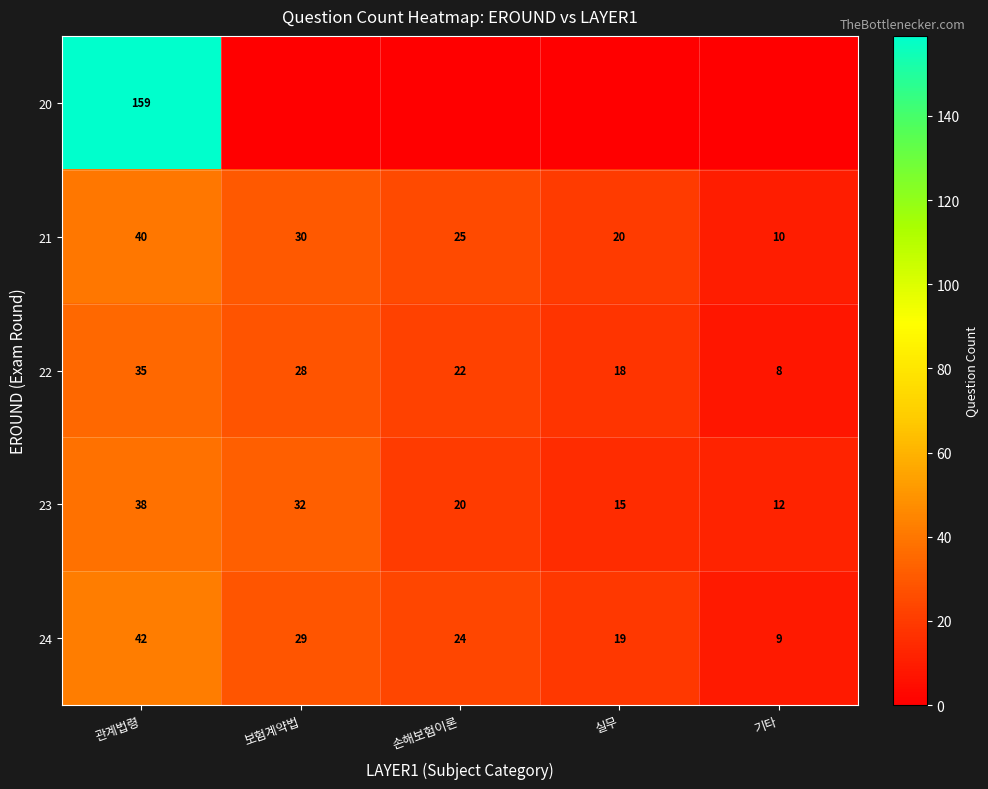

What is the average value of the 21 series?

25